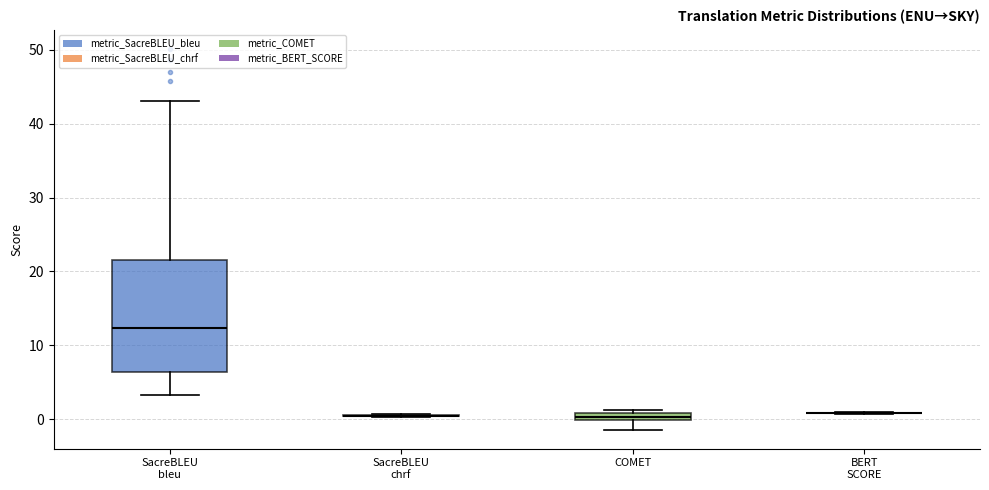

Which box is the tallest, from its lower edge to its upper edge?

SacreBLEU bleu